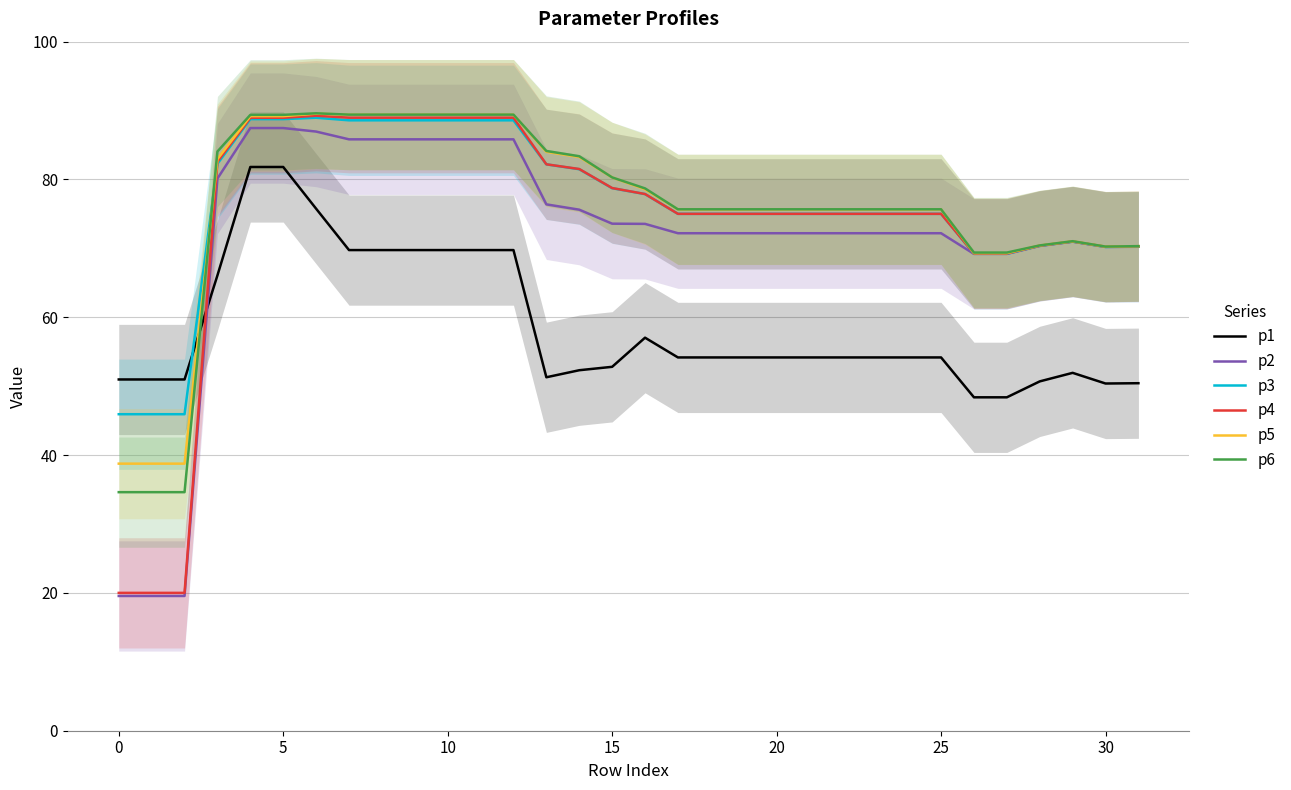

What is the minimum value for p5?

38.8